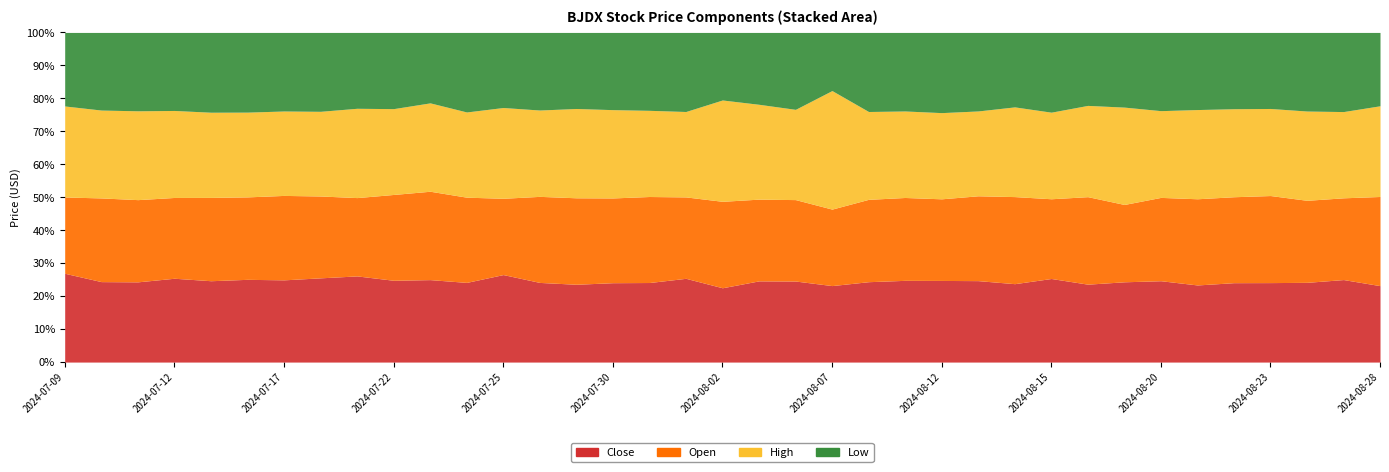

What is the sum of all Open values?

839.9